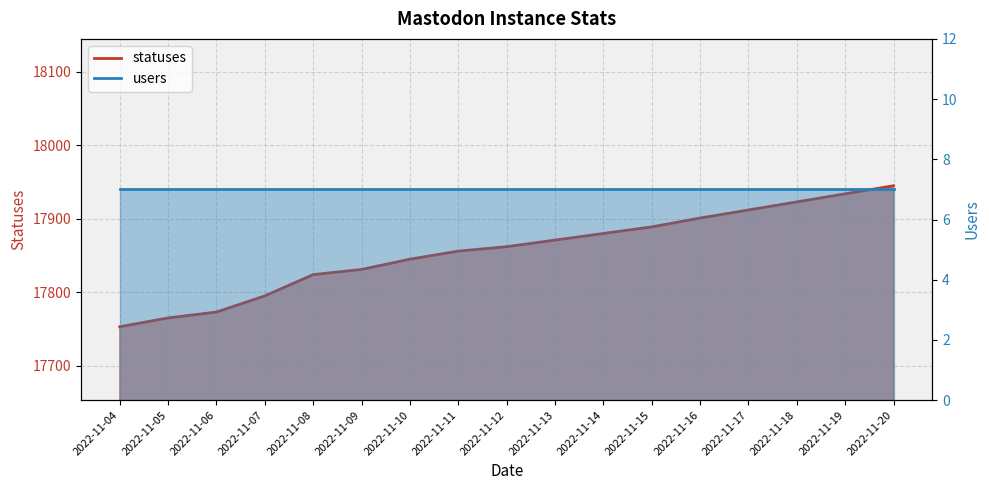

What is the difference between the maximum and second lowest values?

180